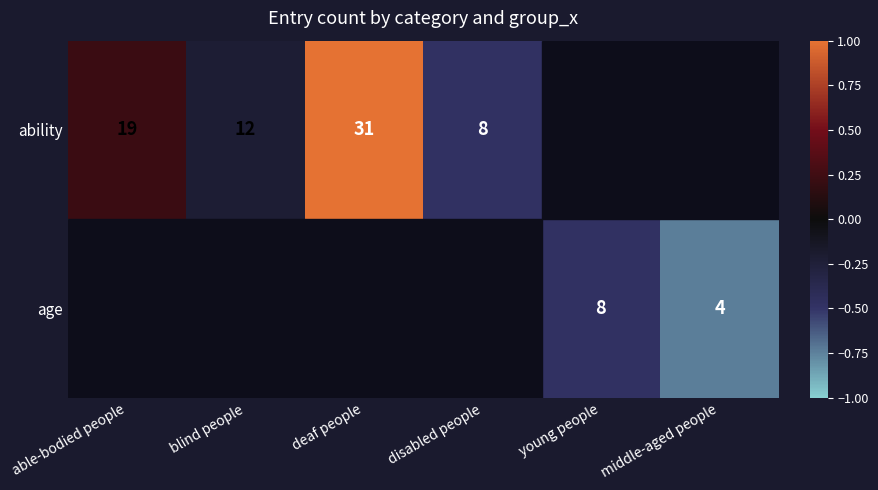

What is the sum of the ability values at blind people and able-bodied people?

31